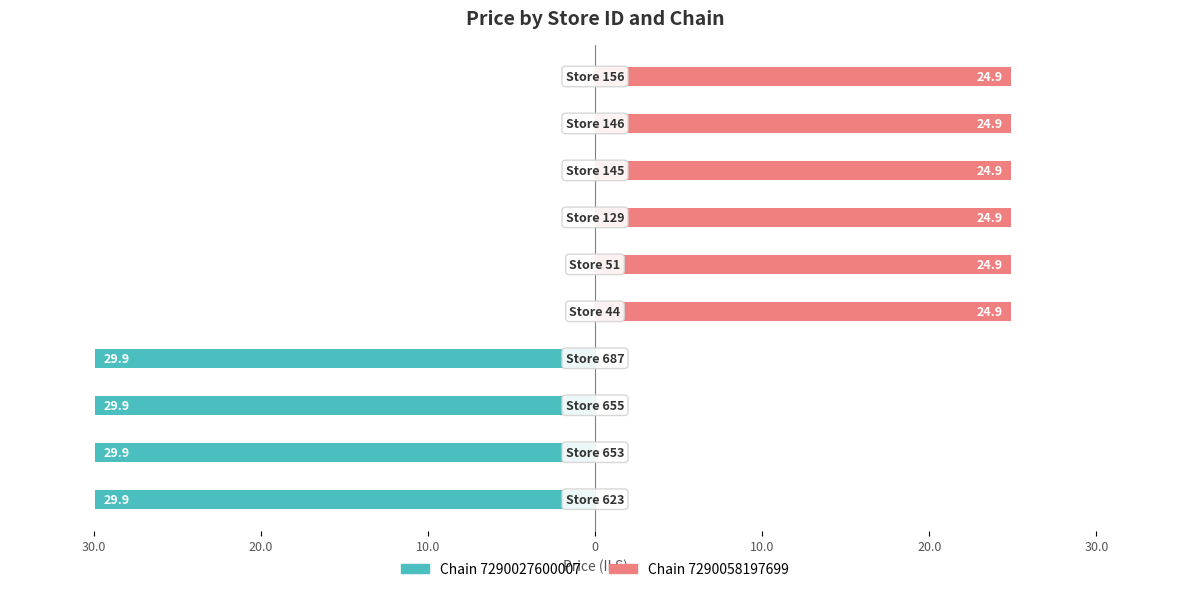

Is the value of Chain 7290027600007 at 20.0 greater than the value of Chain 7290058197699 at 9?

No